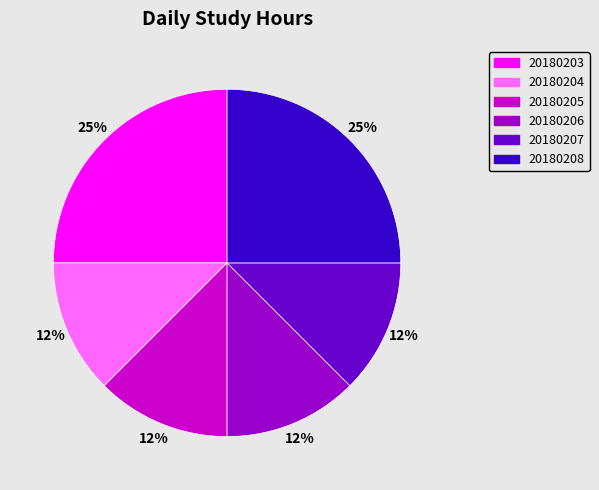

Do 20180207 and 20180206 together represent more than half of the pie?

No